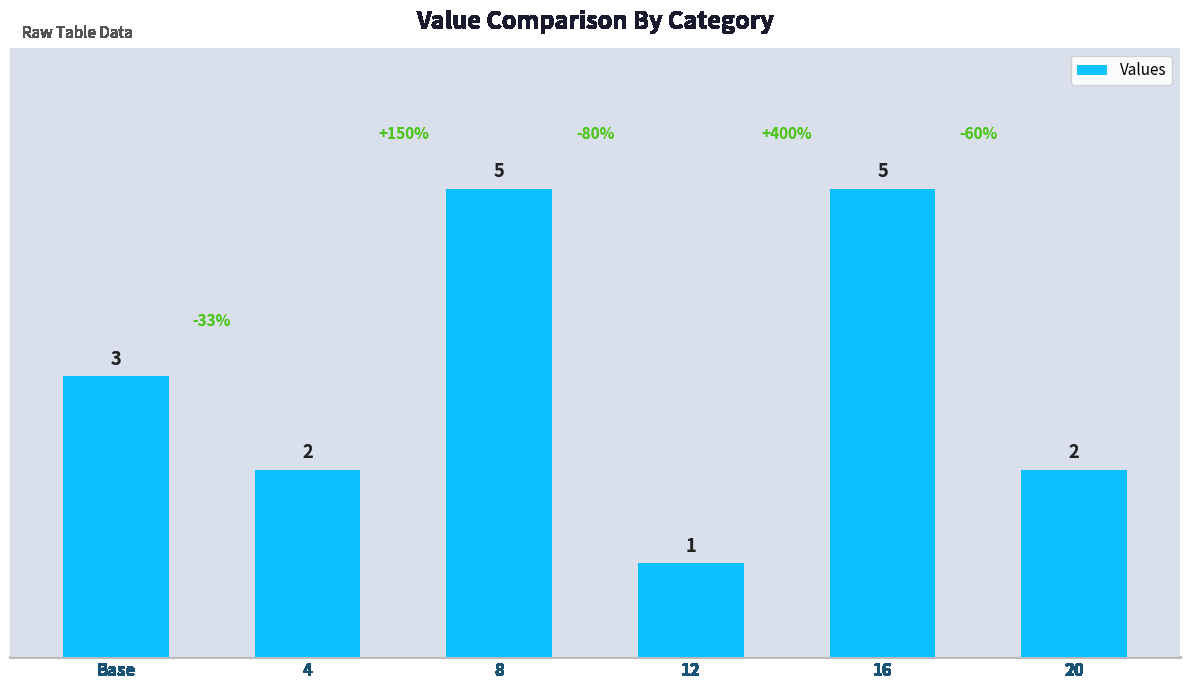

The chart shows a value of 1 at 20. True or false?

False